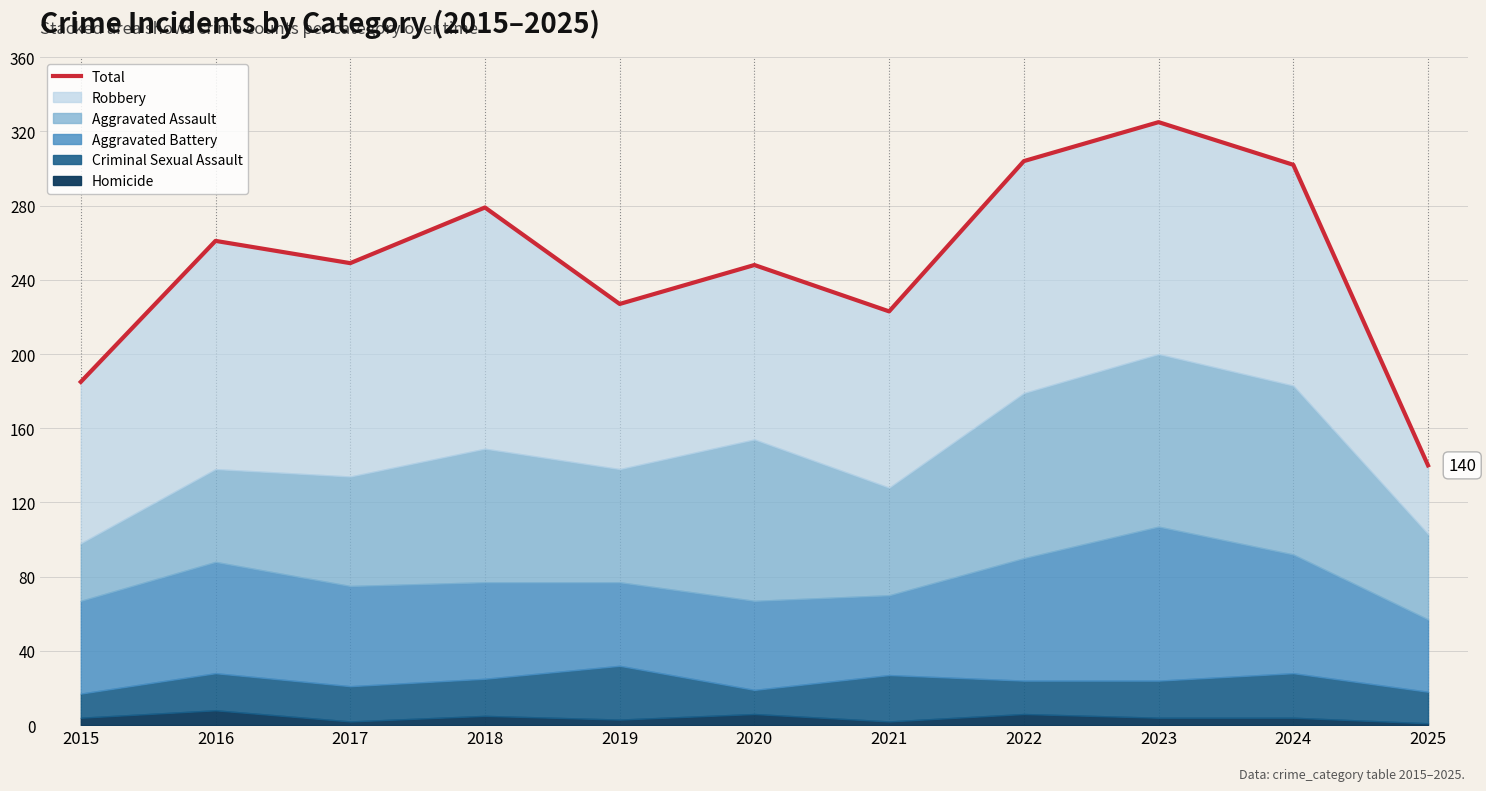

Reading left to right, list all the values displayed in this chart.

2015=185	2016=261	2017=249	2018=279	2019=227	2020=248	2021=223	2022=304	2023=325	2024=302	2025=140